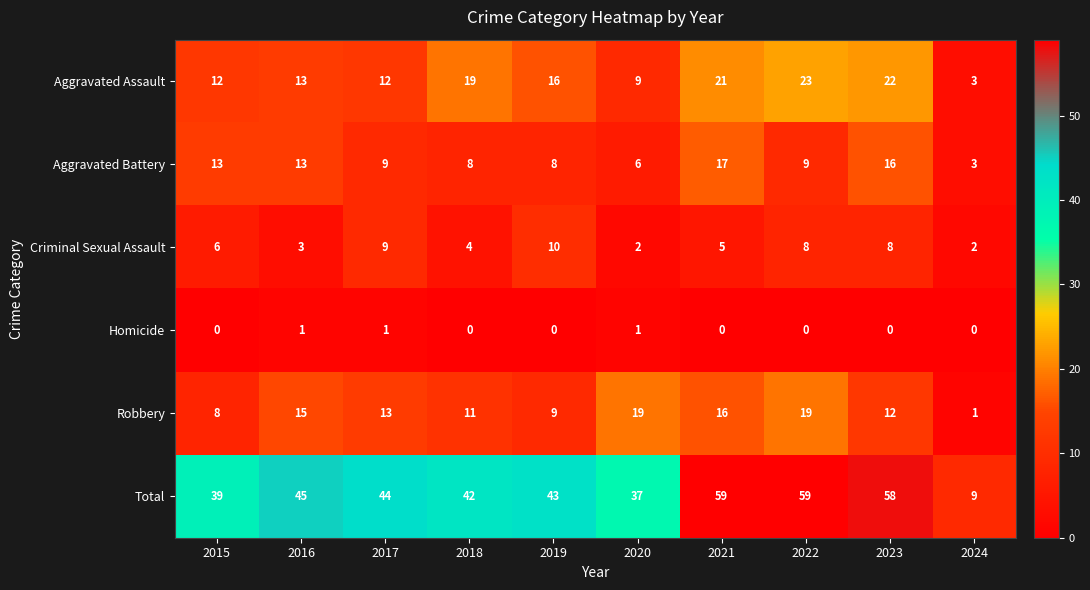

True or false: Robbery has a value of 19 at 2018.

False